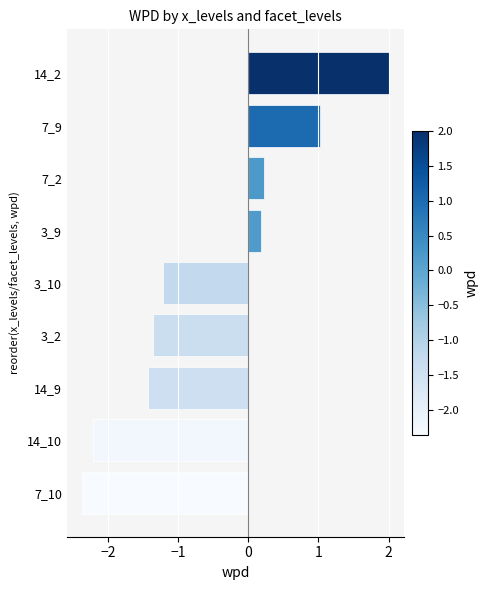

True or false: the data shows -2.0 at 3_2.

False